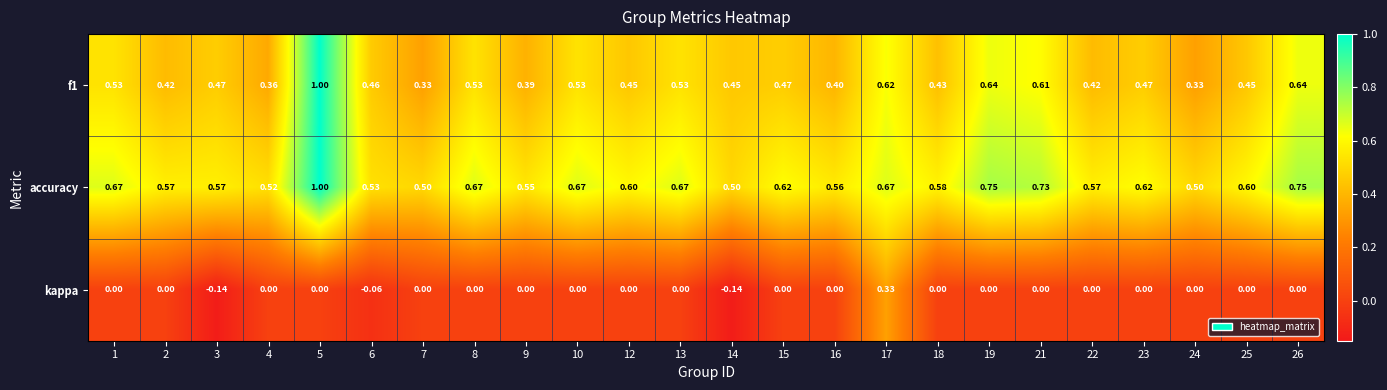

Which series has the largest total across all categories?

accuracy